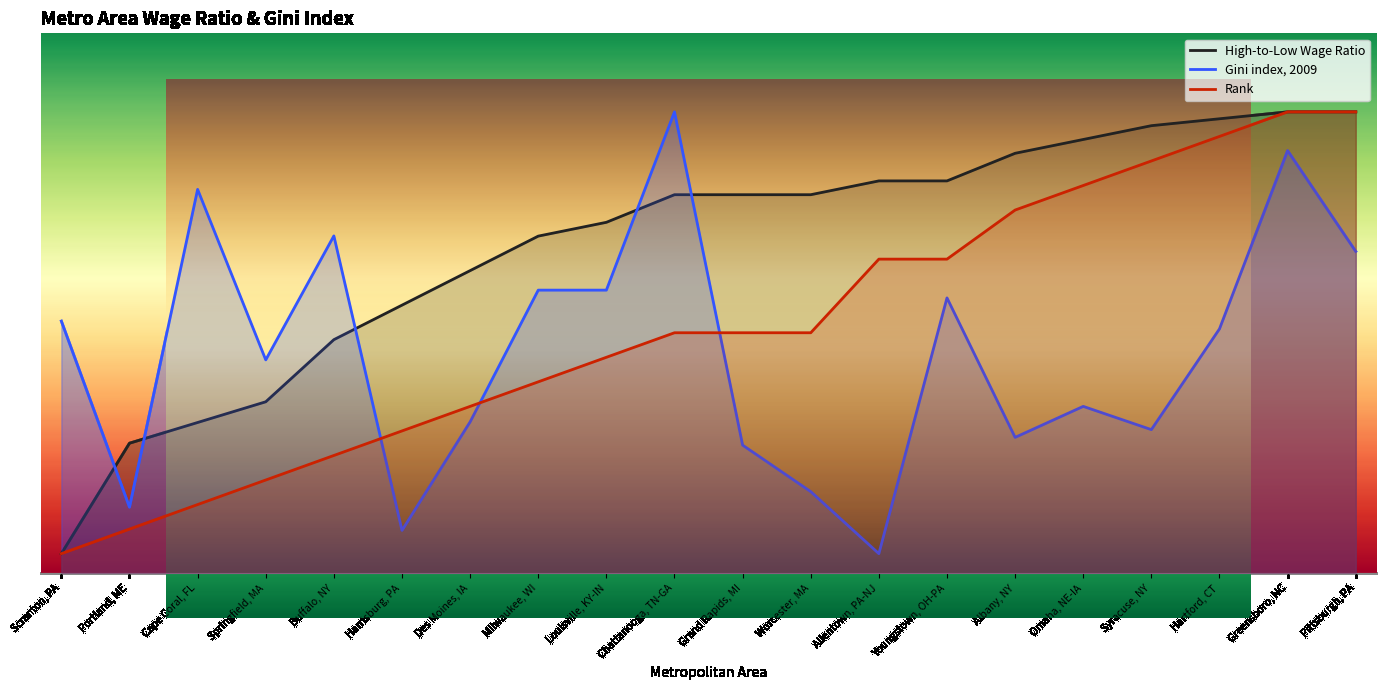

Is this an area chart (filled region under the line)?

No